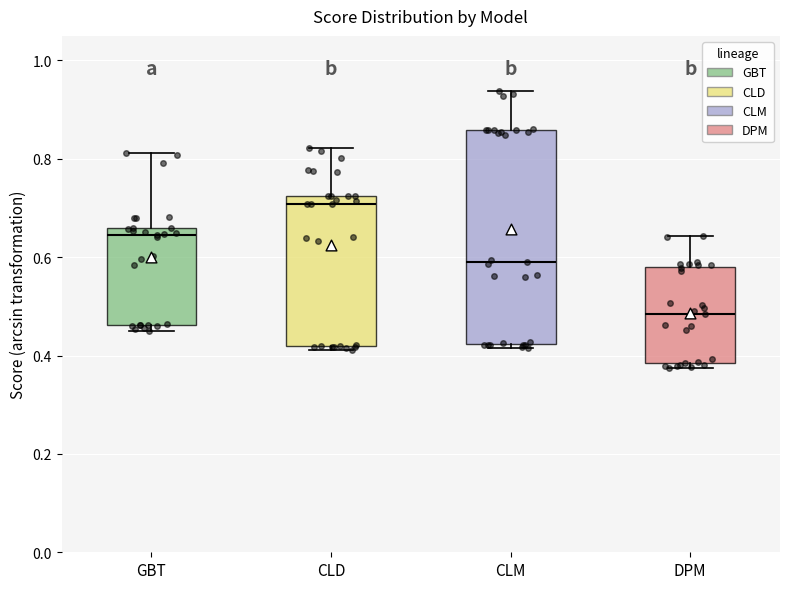

Comparing the boxes themselves (not the whiskers), which one is the tallest?

CLM